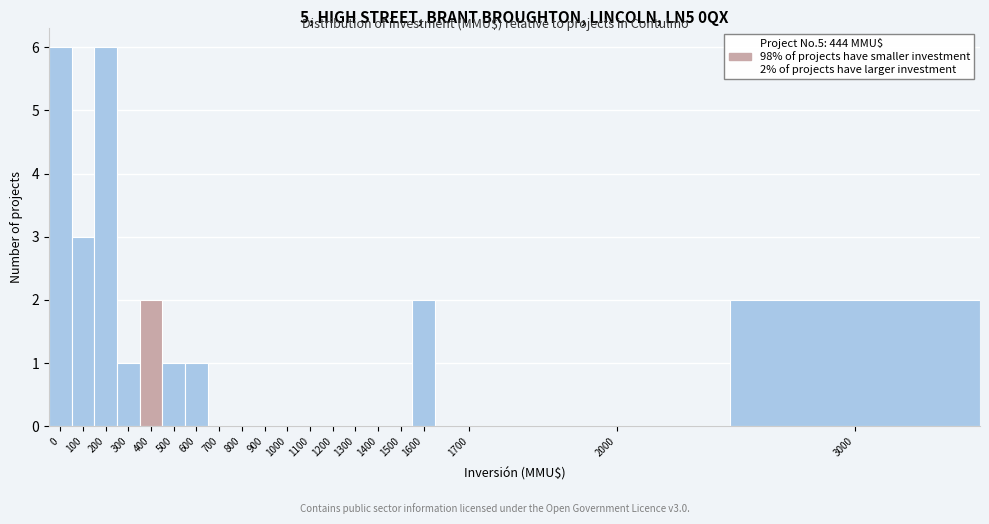

Reading left to right, extract all data points from this chart.

0=6	100=3	200=6	300=1	400=2	500=1	600=1	700=0	800=0	900=0	1000=0	1100=0	1200=0	1300=0	1400=0	1500=0	1600=2	1700=0	2000=0	3000=2